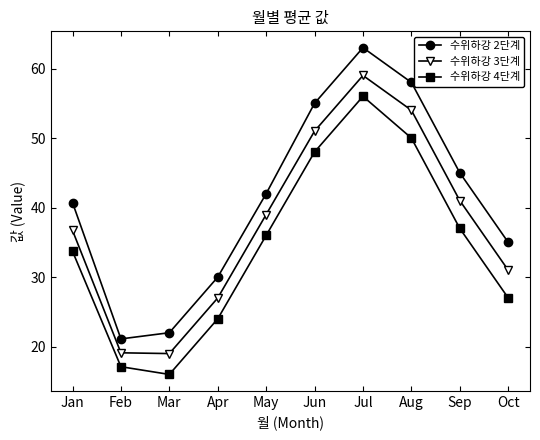

What are all the series names shown in the legend?

수위하강 2단계, 수위하강 3단계, 수위하강 4단계